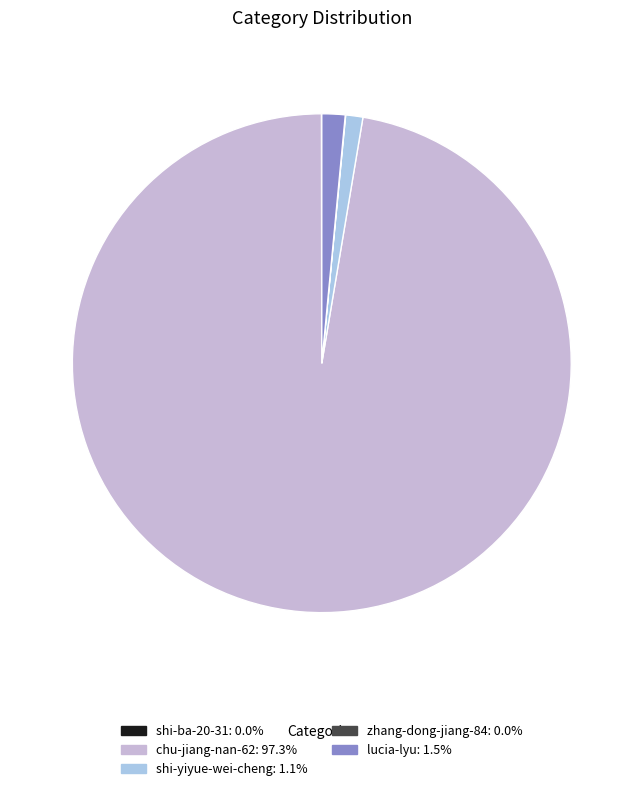

The shi-yiyue-wei-cheng slice represents 1% of the pie. True or false?

True